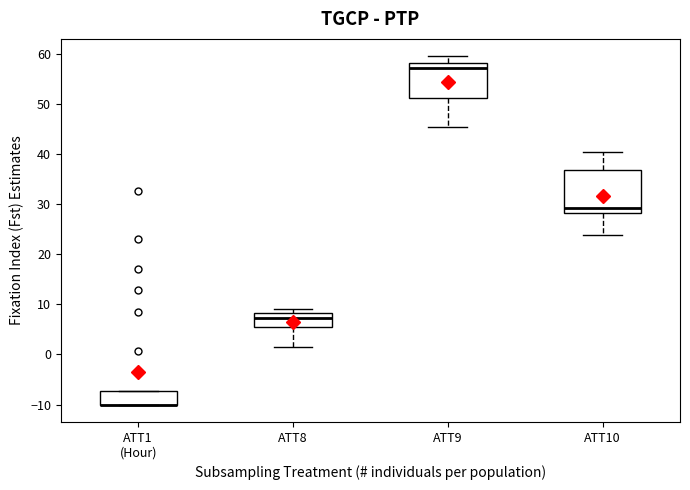

Reading left to right, transcribe this box plot: for each box, give where its median line is, the range the box spans, and where its two whiskers end, as read against the y-axis. The values are not printed on the chart, so give them approximately, as read against the axis.

ATT1 (Hour): median -10 (drawn on the box's lower edge), box -10 to -7, whiskers -10 to -7
ATT8: median 7, box 5 to 8, whiskers 2 to 9
ATT9: median 57, box 51 to 58, whiskers 45 to 59
ATT10: median 29, box 28 to 37, whiskers 24 to 40